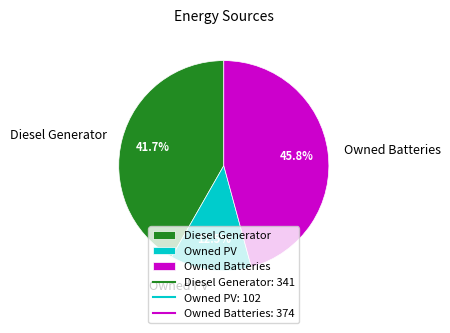

Between Owned PV and Diesel Generator, which is larger?

Diesel Generator